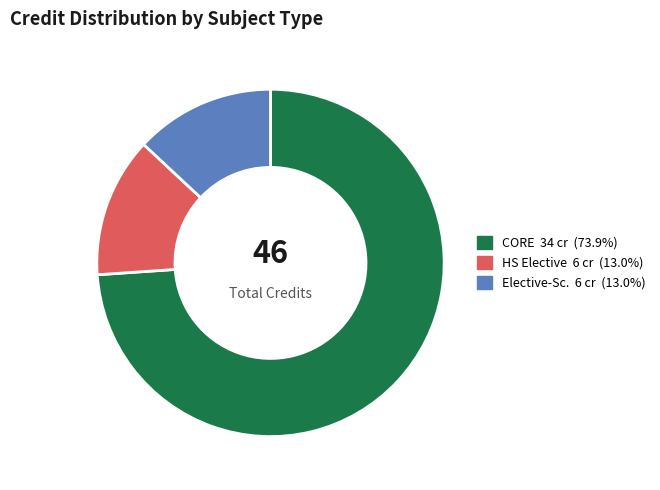

Is there a majority slice in this chart?

Yes